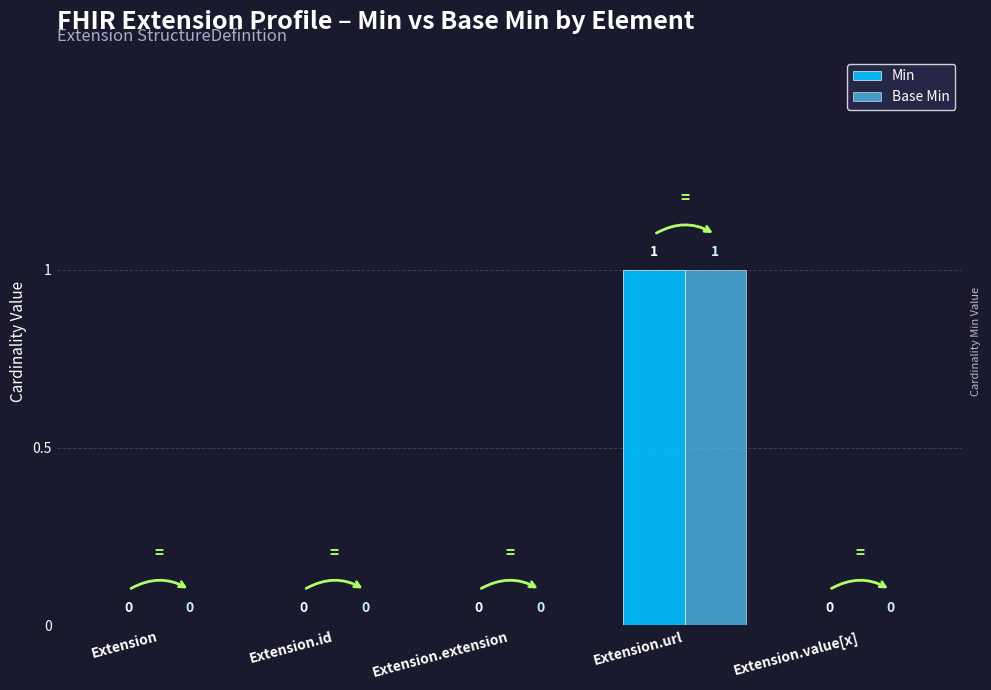

At which label does Base Min reach its peak?

Extension.url